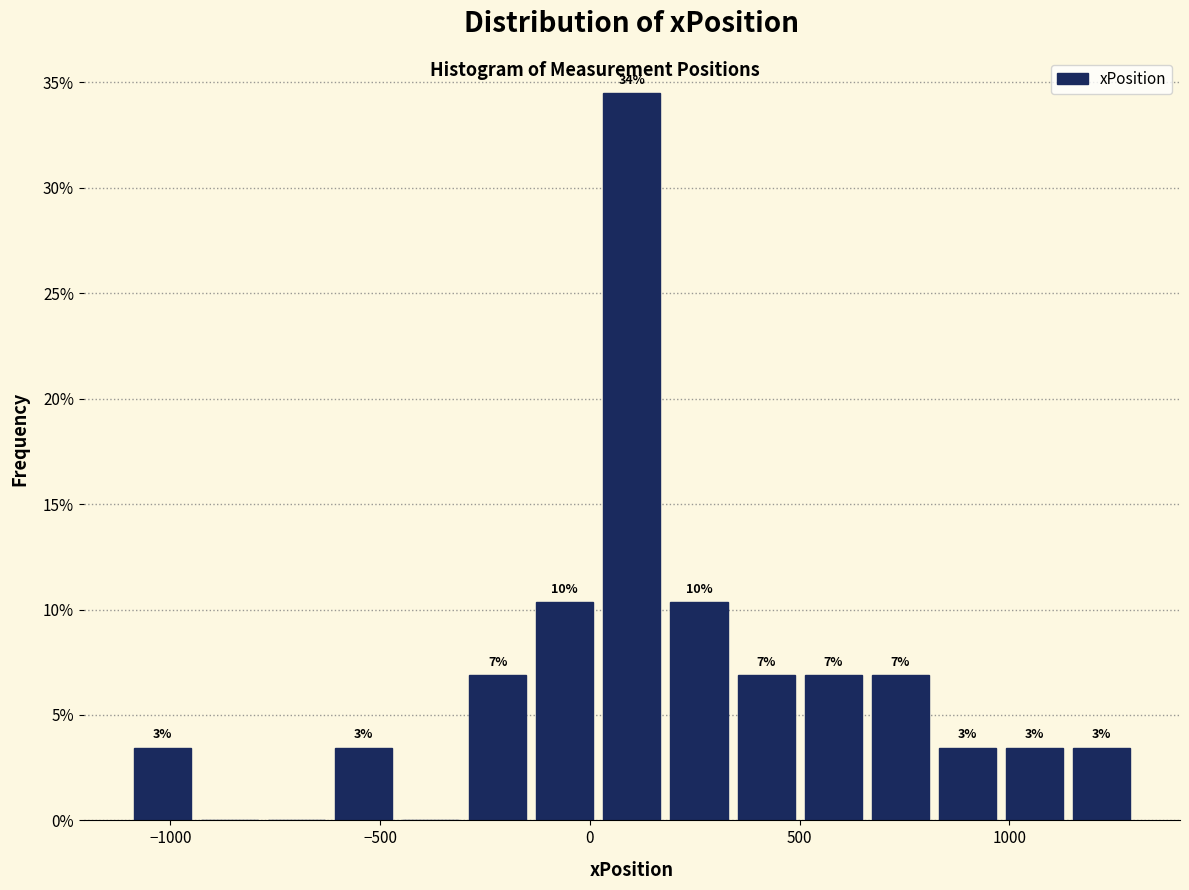

Read against the x-axis, roughly where is the centre of the tallest bar?

100